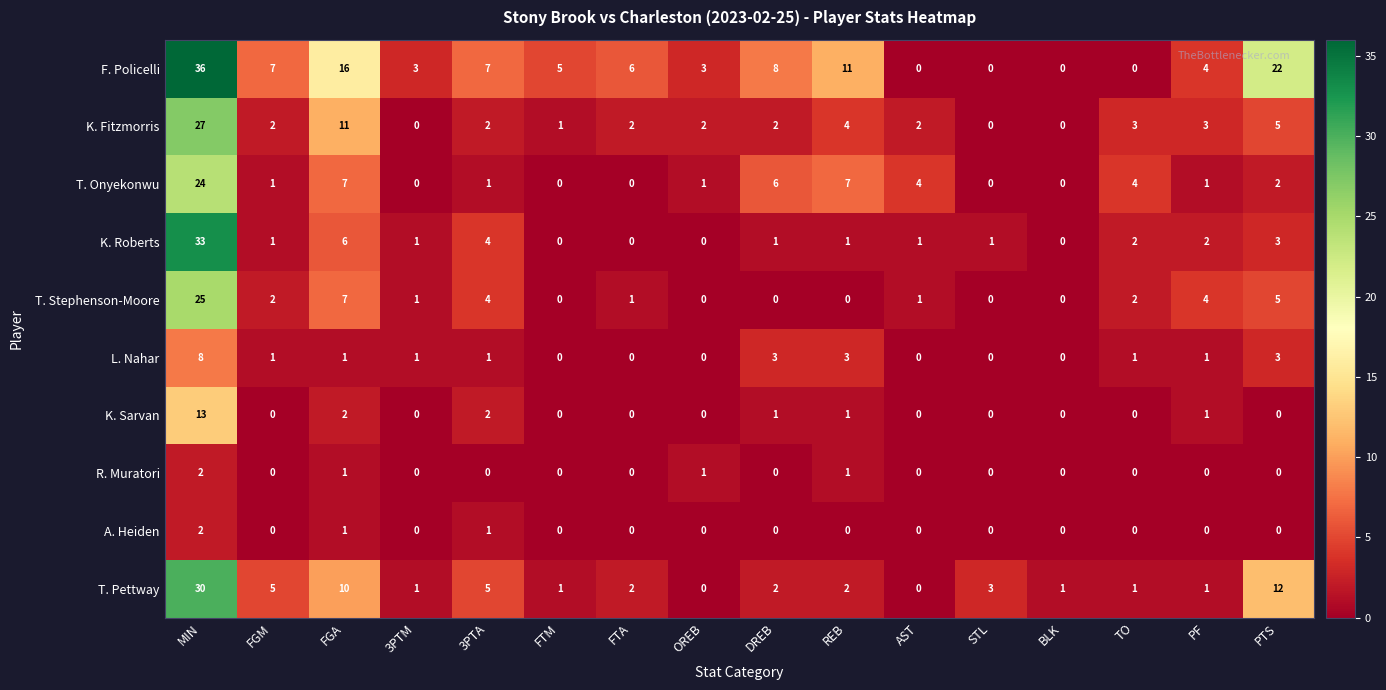

True or false: K. Sarvan has a value of 0 at OREB.

True